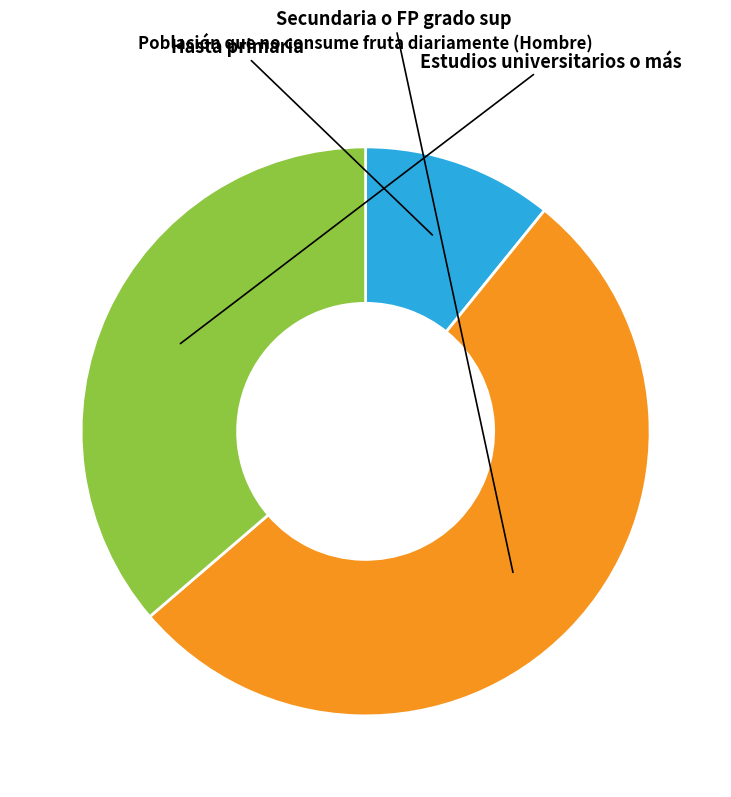

Which has a higher value, Hasta primaria or Estudios universitarios o más?

Estudios universitarios o más